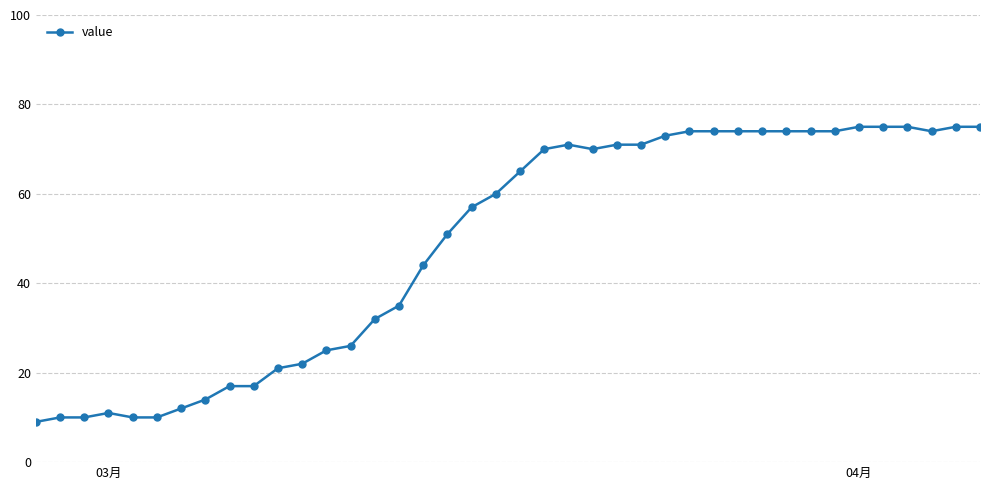

What is the difference between the maximum and second lowest values?

65